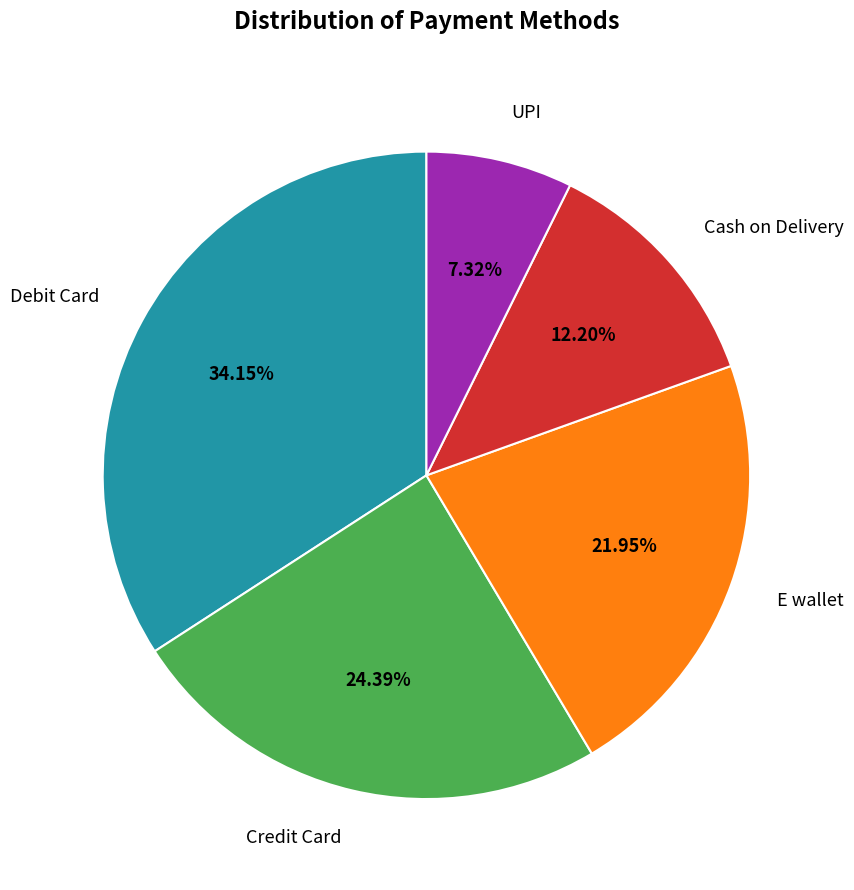

What is the total percentage of UPI and Cash on Delivery?

19.5%